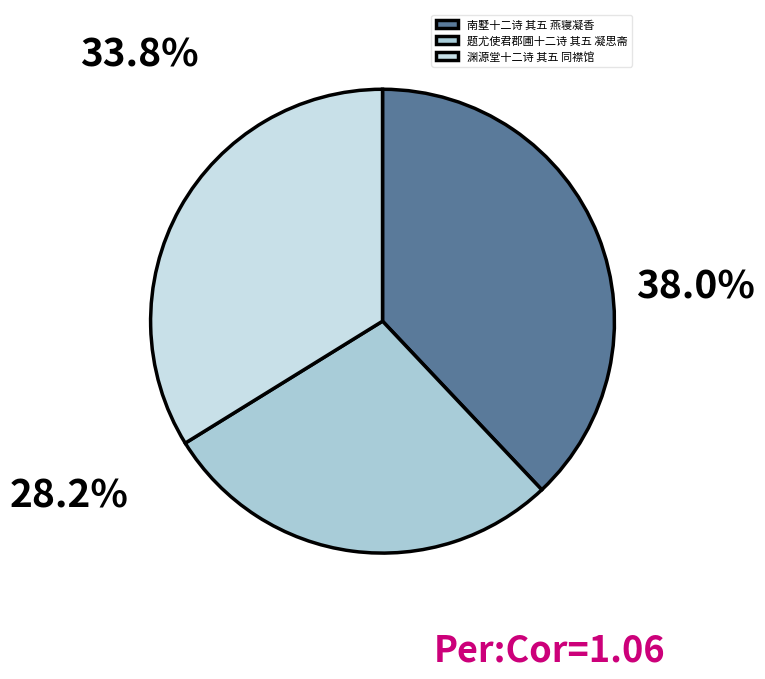

How many slices are in this pie chart?

3